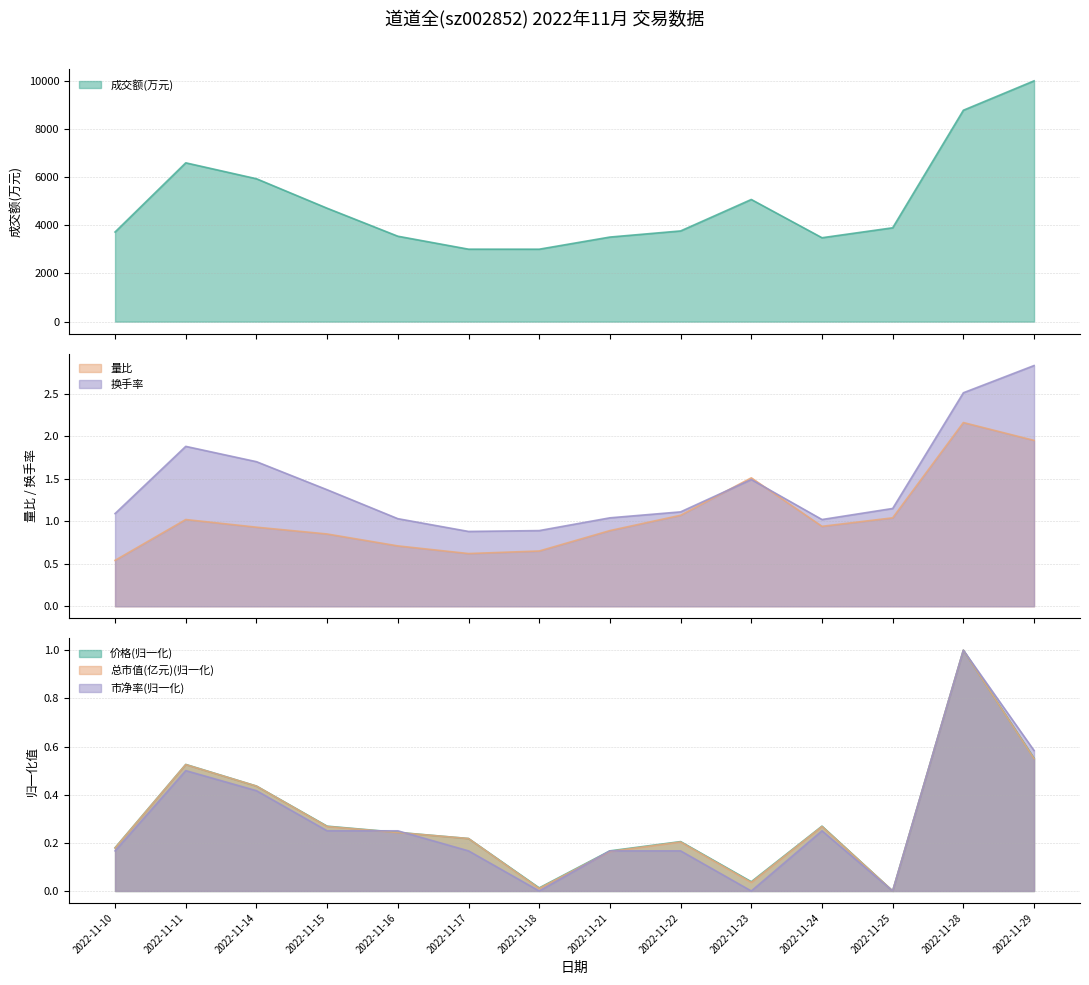

Between 2022-11-11 and 2022-11-23, which series saw the biggest shift?

成交额(万元)